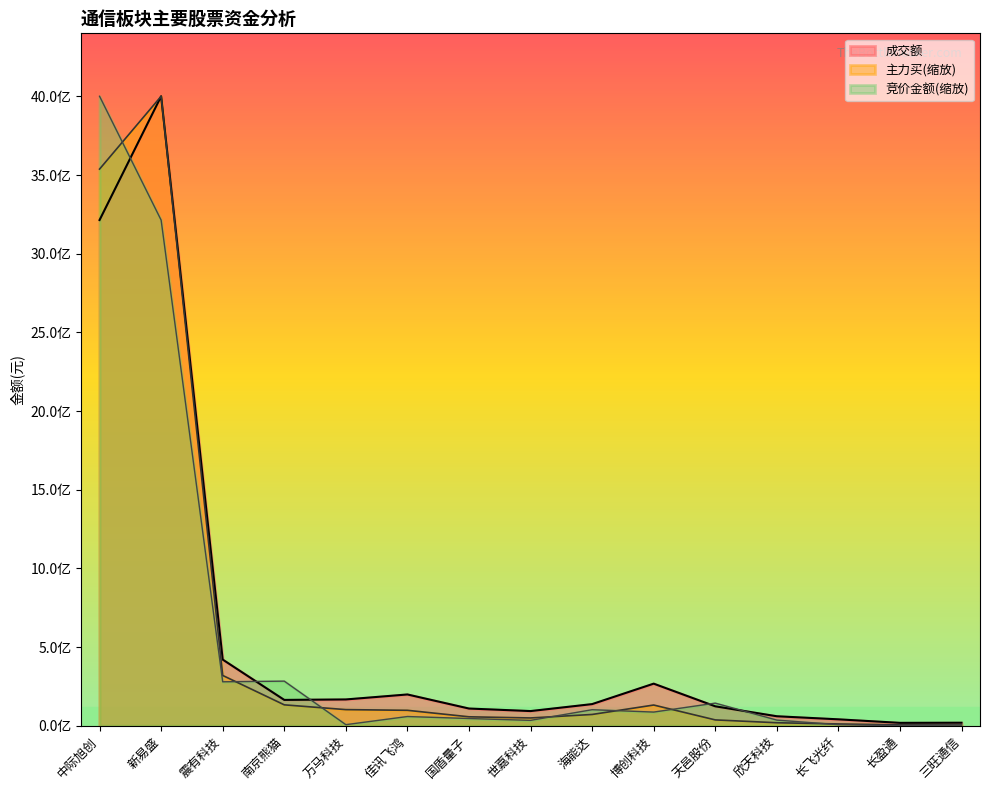

How many positive values does the 竞价金额 series have?

14